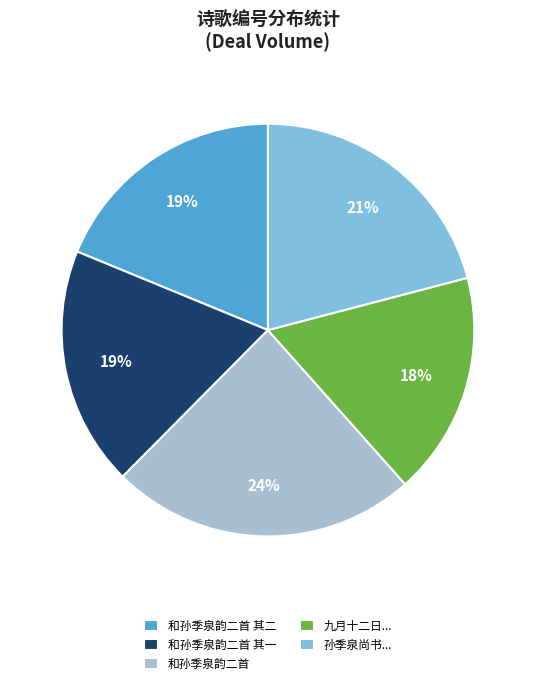

Is there any slice that represents more than half of the pie?

No